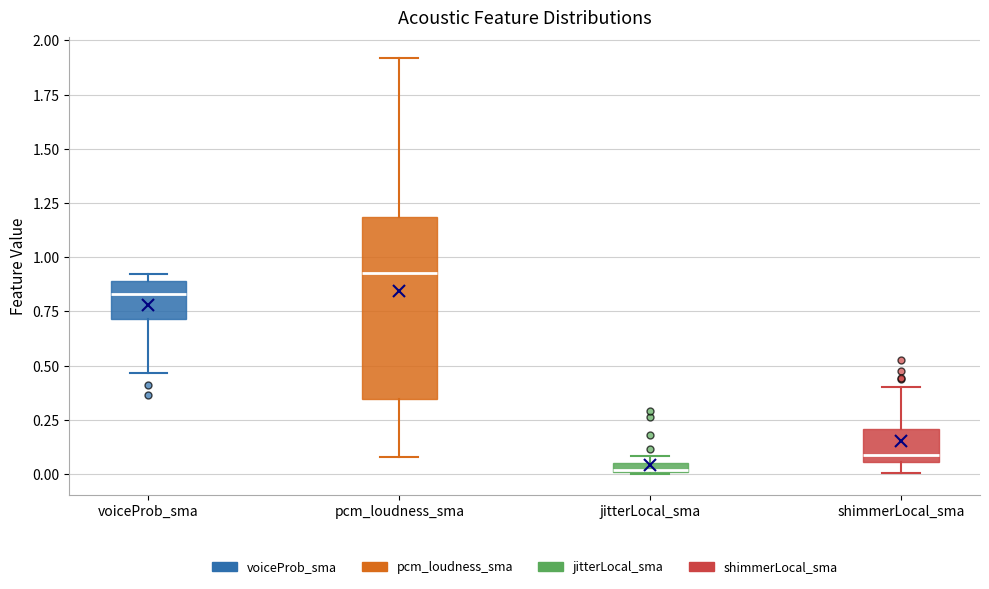

Which box is the tallest, from its lower edge to its upper edge?

pcm_loudness_sma